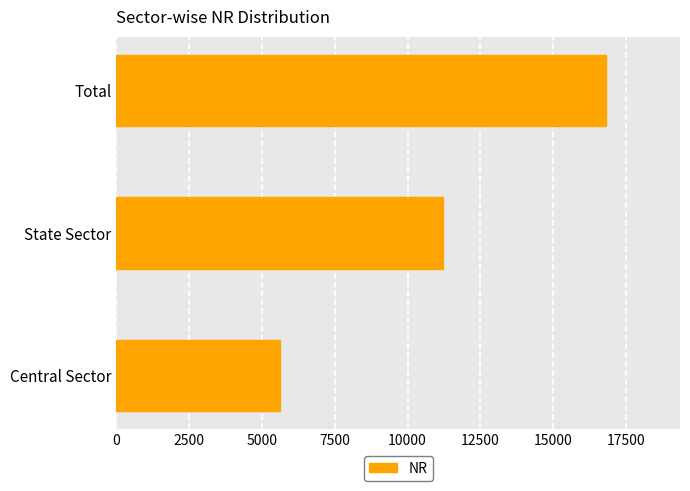

How many series are shown in this chart?

1